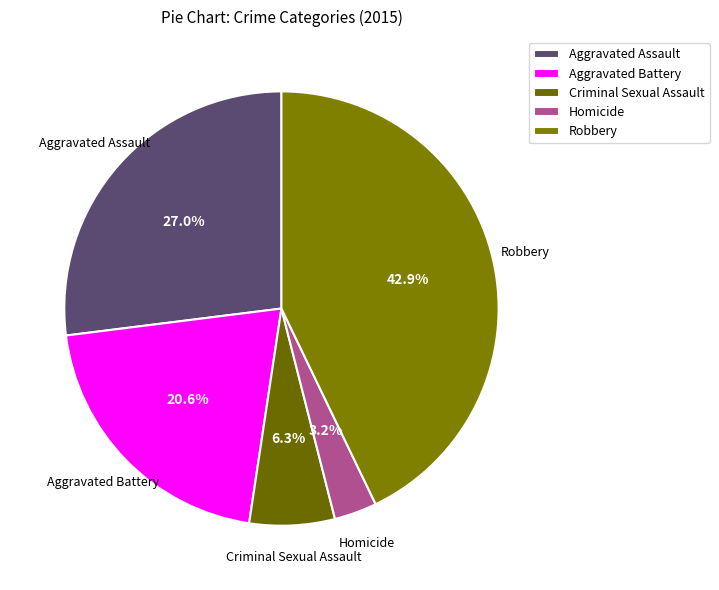

To the nearest percent, what percentage of the pie is Criminal Sexual Assault?

6%